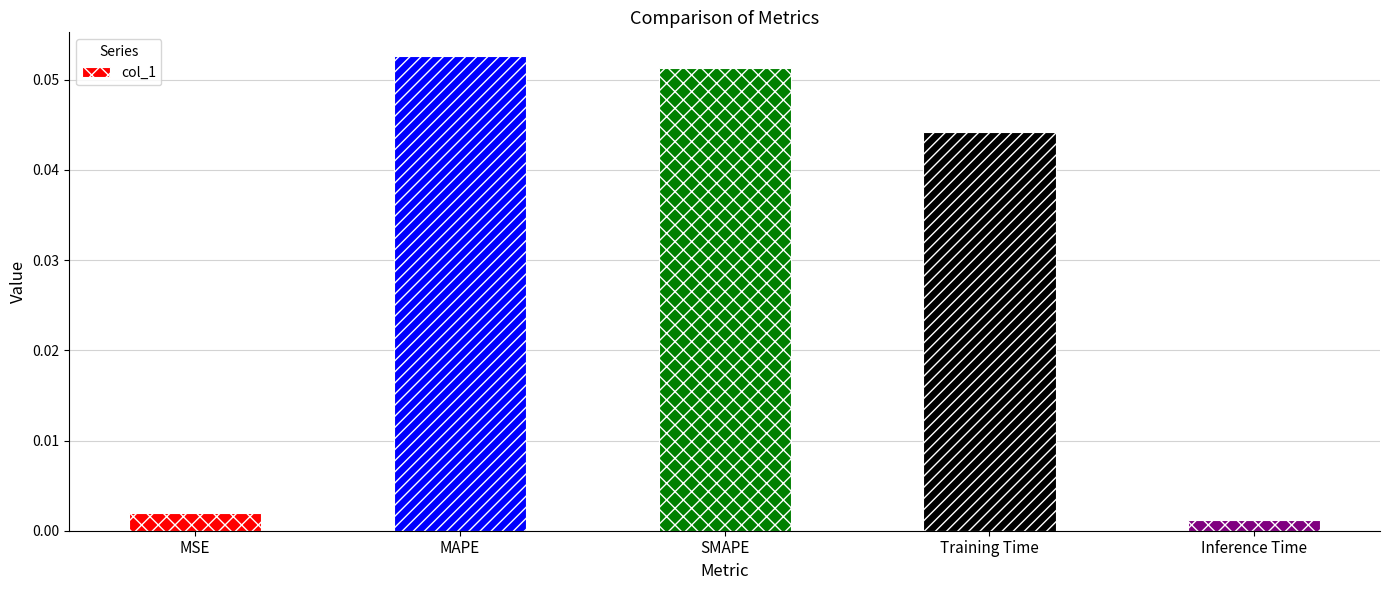

Rank the categories by value from highest to lowest.

MAPE, SMAPE, Training Time, MSE, Inference Time